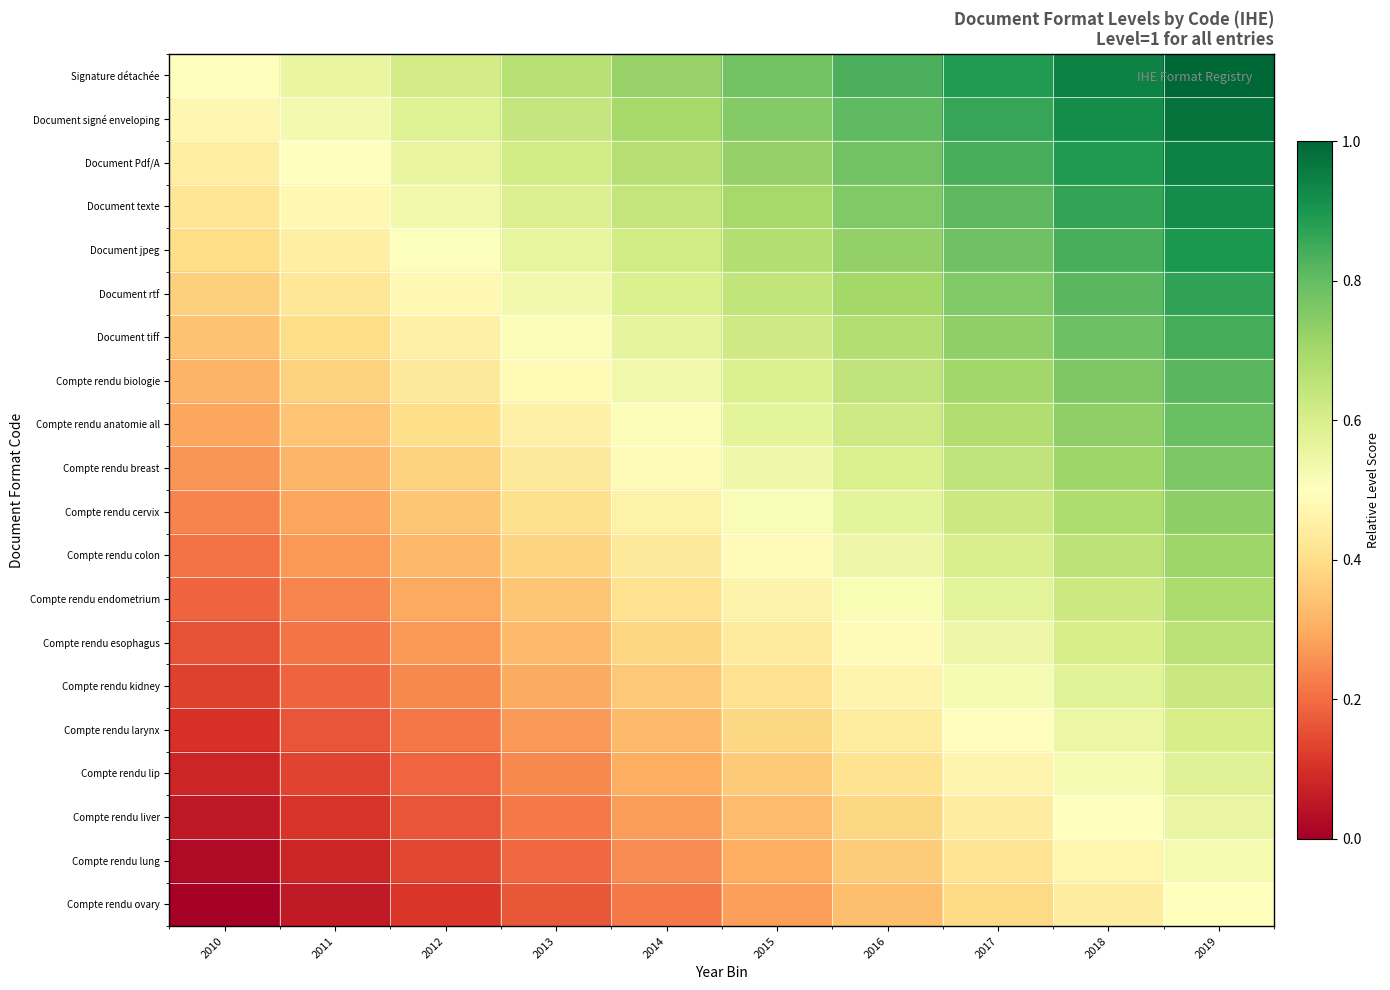

At how many categories does at least one series exceed 0?

10